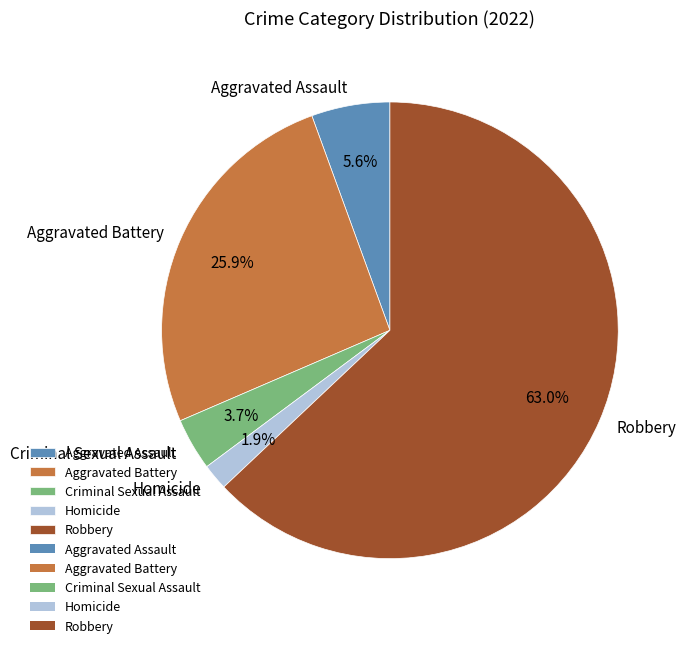

How much of the chart is everything except Aggravated Battery?

74.1%